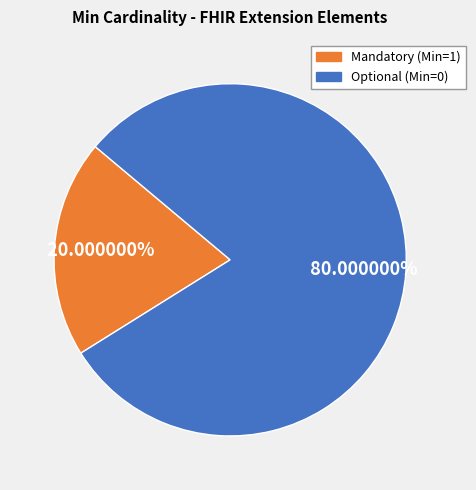

Is there a majority slice in this chart?

Yes